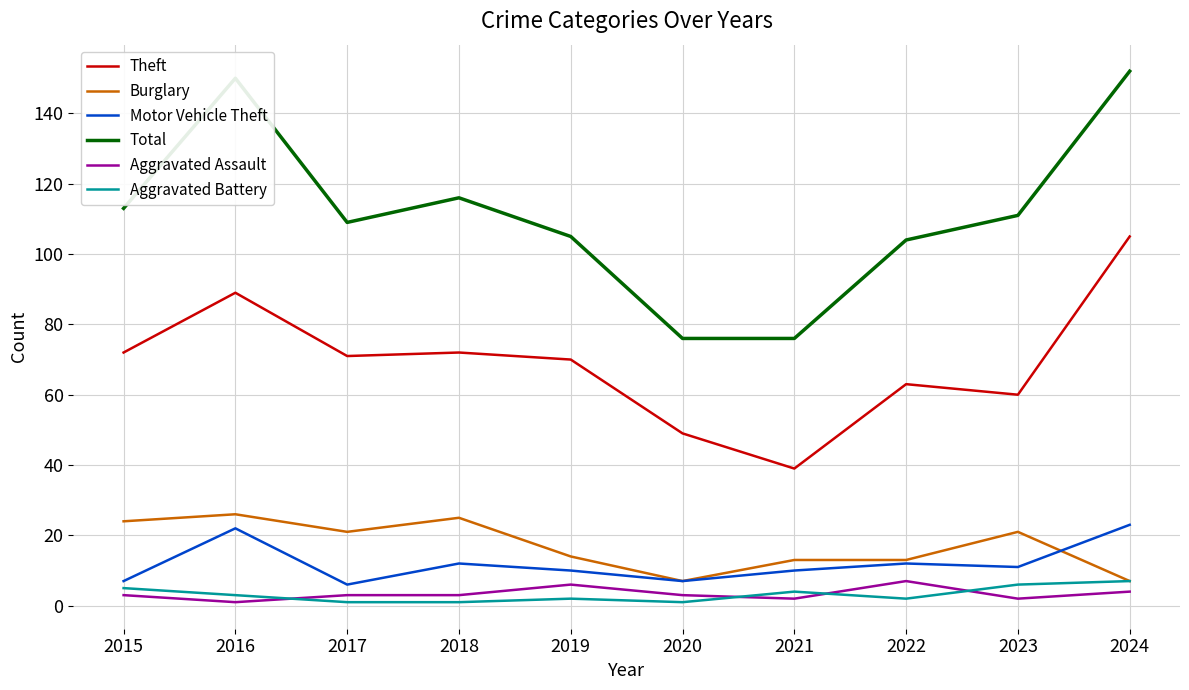

Reading right to left, transcribe all the data shown in this chart.

Theft: 105	60	63	39	49	70	72	71	89	72
Burglary: 7	21	13	13	7	14	25	21	26	24
Motor Vehicle Theft: 23	11	12	10	7	10	12	6	22	7
Total: 152	111	104	76	76	105	116	109	150	113
Aggravated Assault: 4	2	7	2	3	6	3	3	1	3
Aggravated Battery: 7	6	2	4	1	2	1	1	3	5